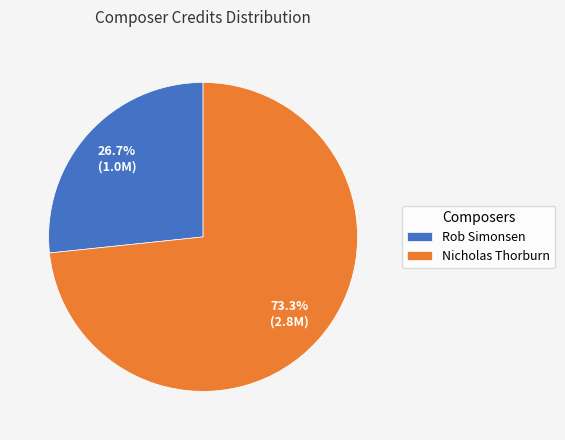

Combined, what portion of the pie is Rob Simonsen and Nicholas Thorburn?

100.0%